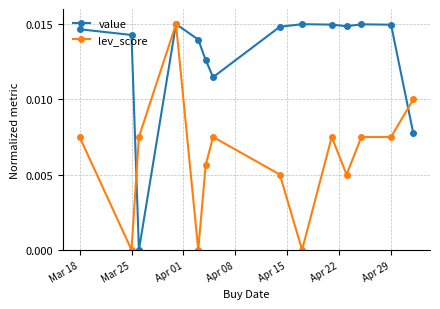

True or false: lev_score and value intersect in this chart.

True